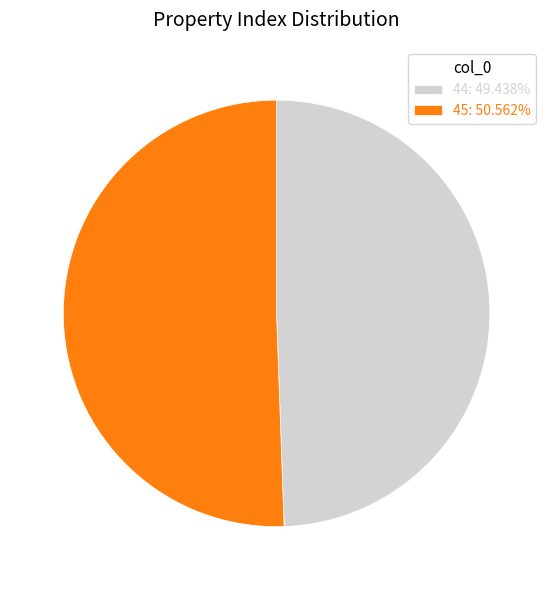

True or false: 45 accounts for 51% of the total.

True